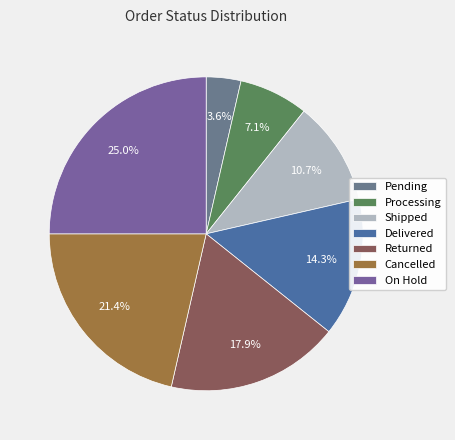

What is the ratio of the value at Pending to the value at Returned?

0.2